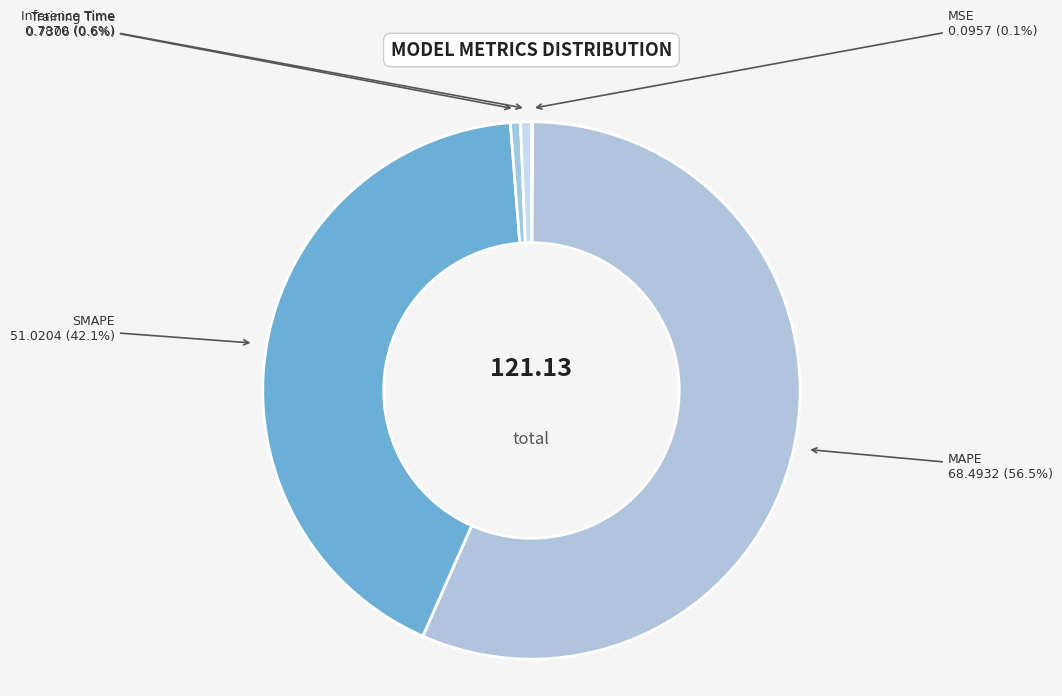

Which category has the biggest portion of the pie?

MAPE